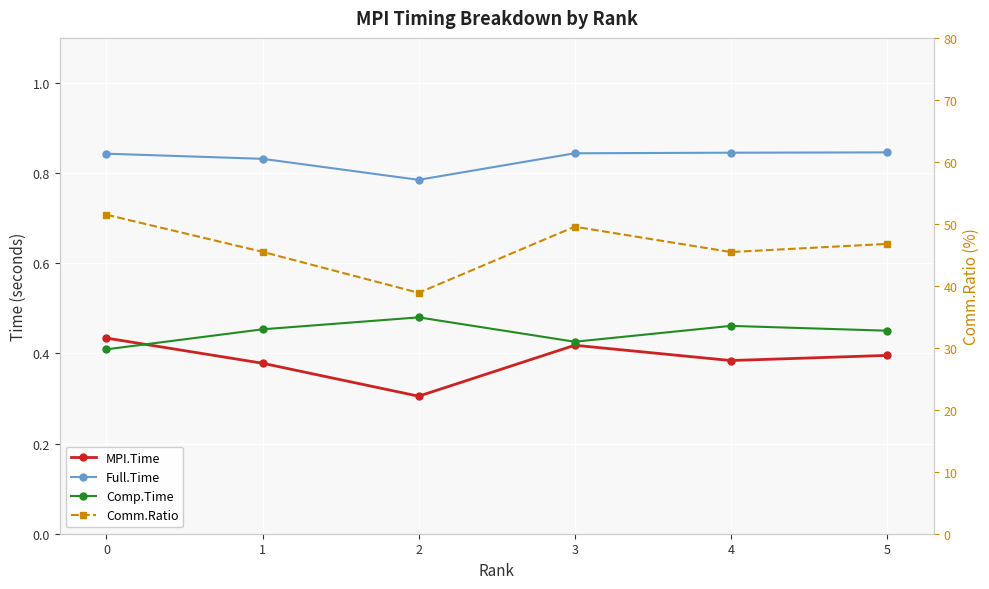

Read the Full.Time value at 4.

0.8